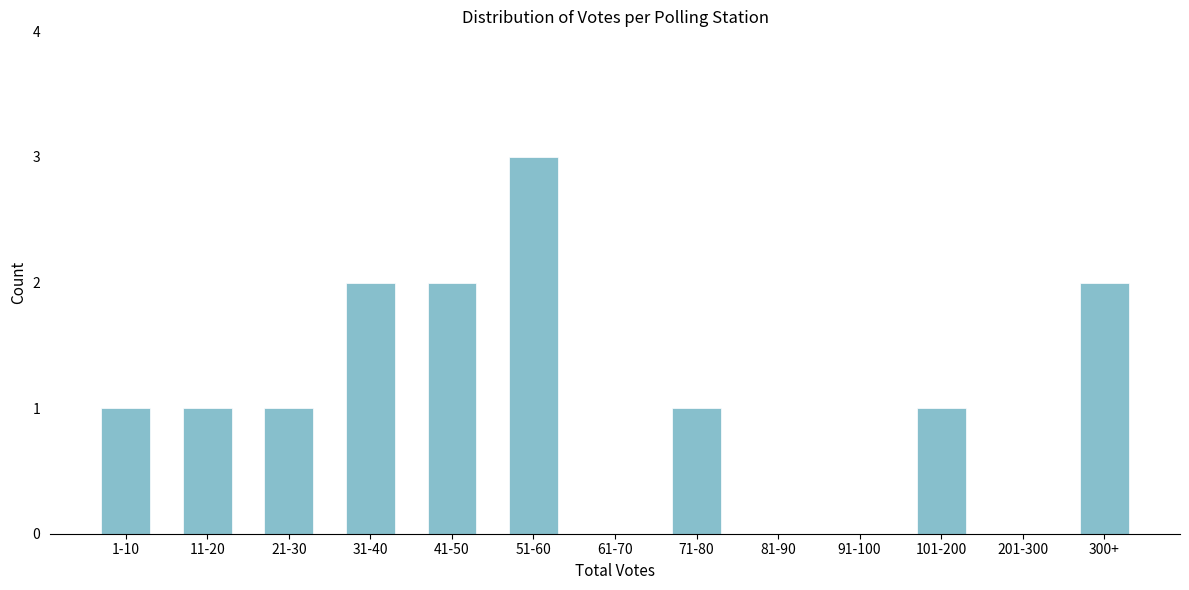

Reading left to right, extract all data points from this chart.

1-10=1	11-20=1	21-30=1	31-40=2	41-50=2	51-60=3	61-70=0	71-80=1	81-90=0	91-100=0	101-200=1	201-300=0	300+=2